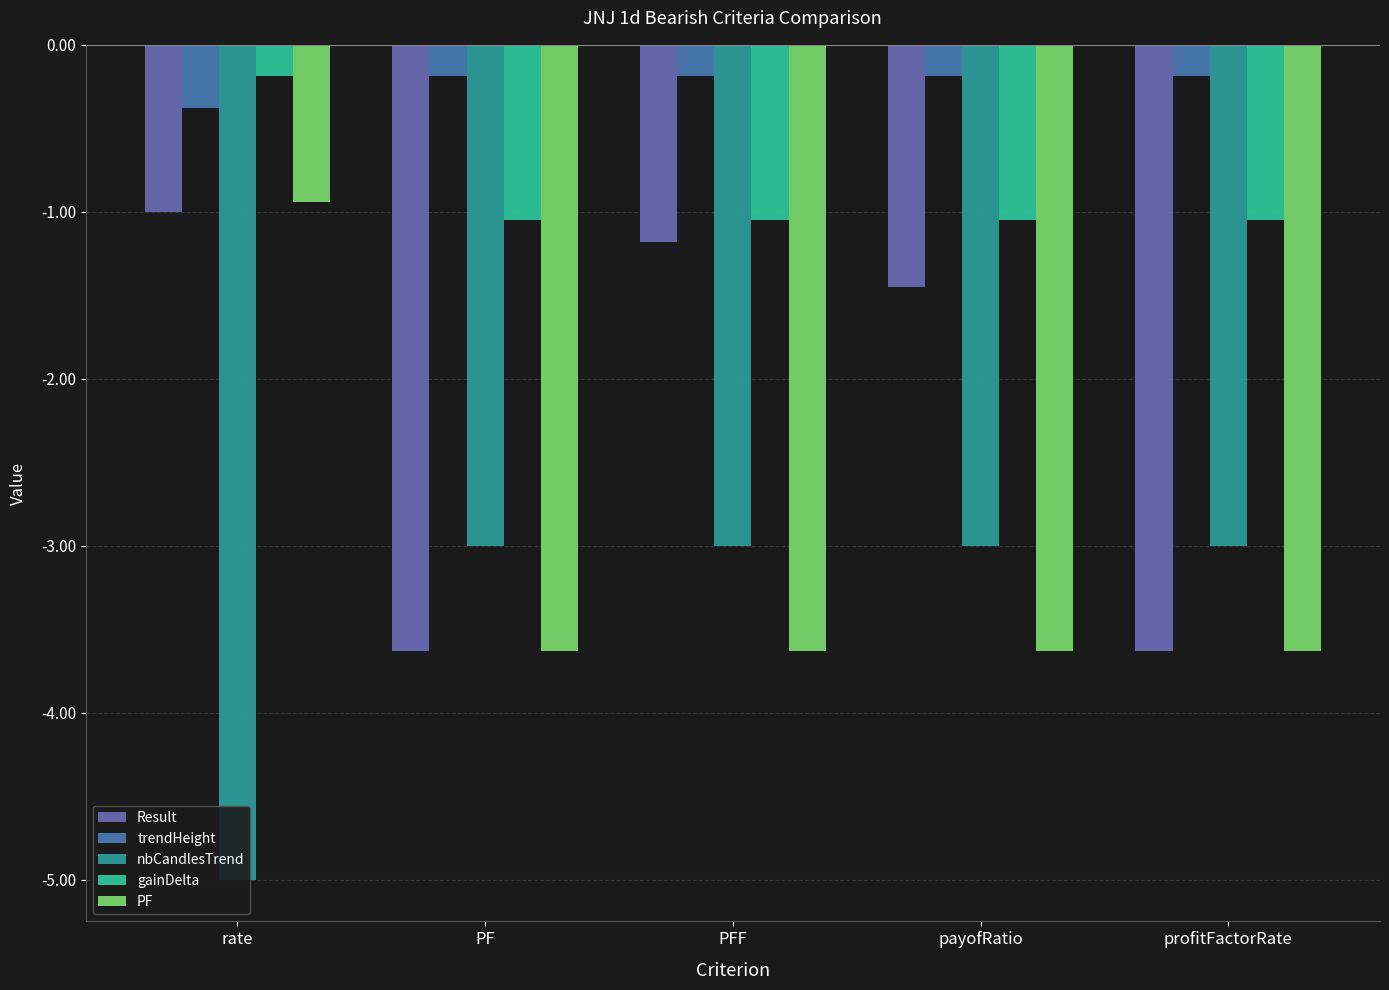

What position from the left is profitFactorRate?

5